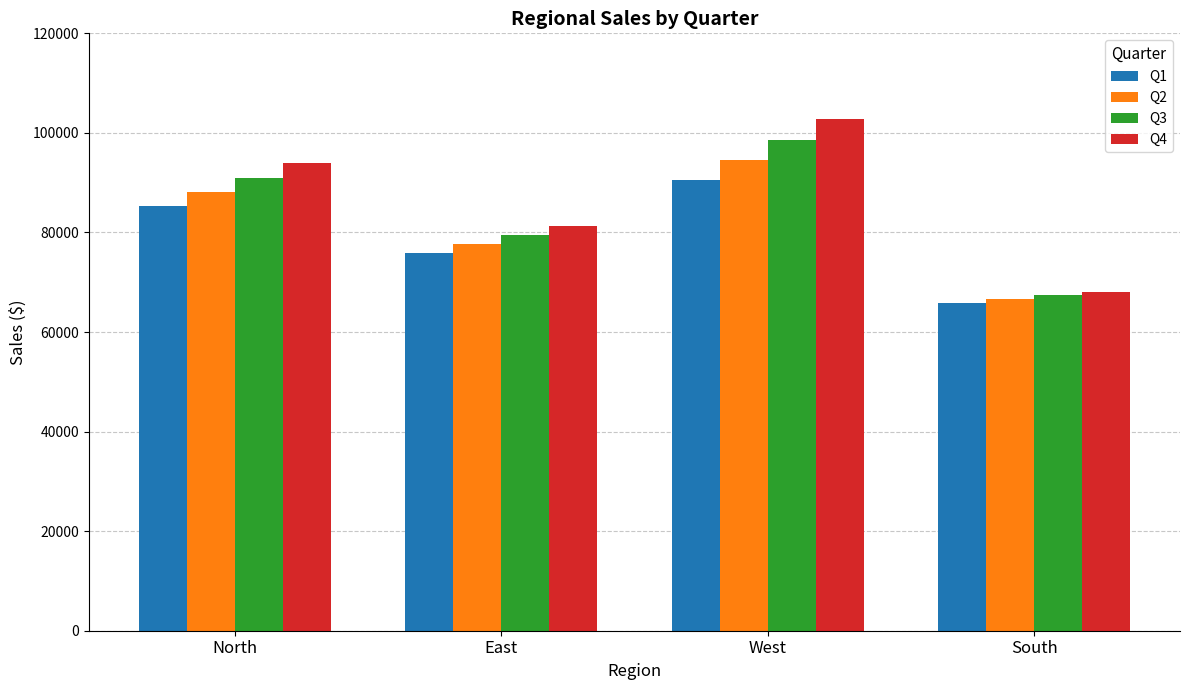

List the labels in order of Q1 value, smallest first.

South, East, North, West